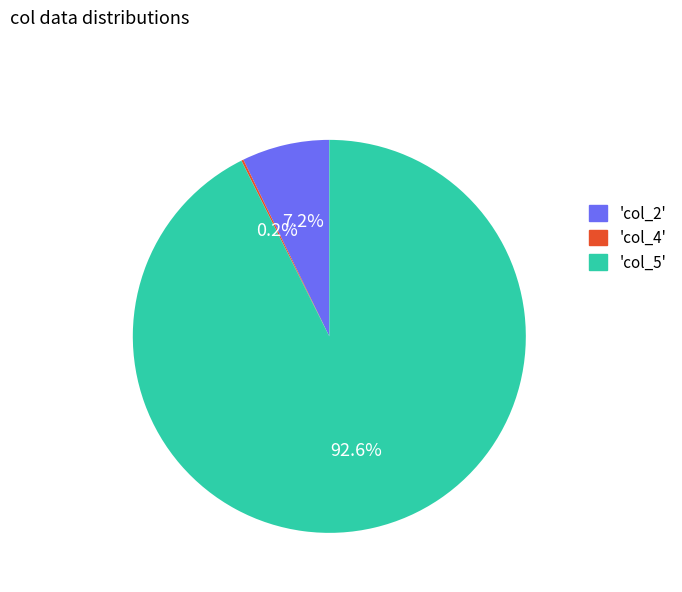

Is there any slice that represents more than half of the pie?

Yes